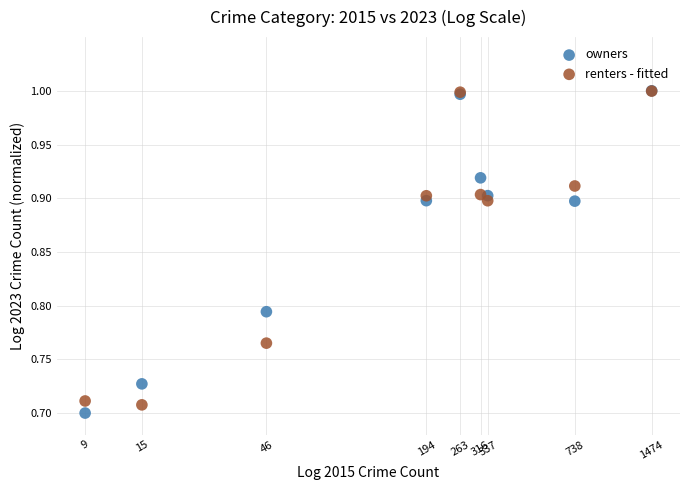

What are all the series names shown in the legend?

owners, renters - fitted